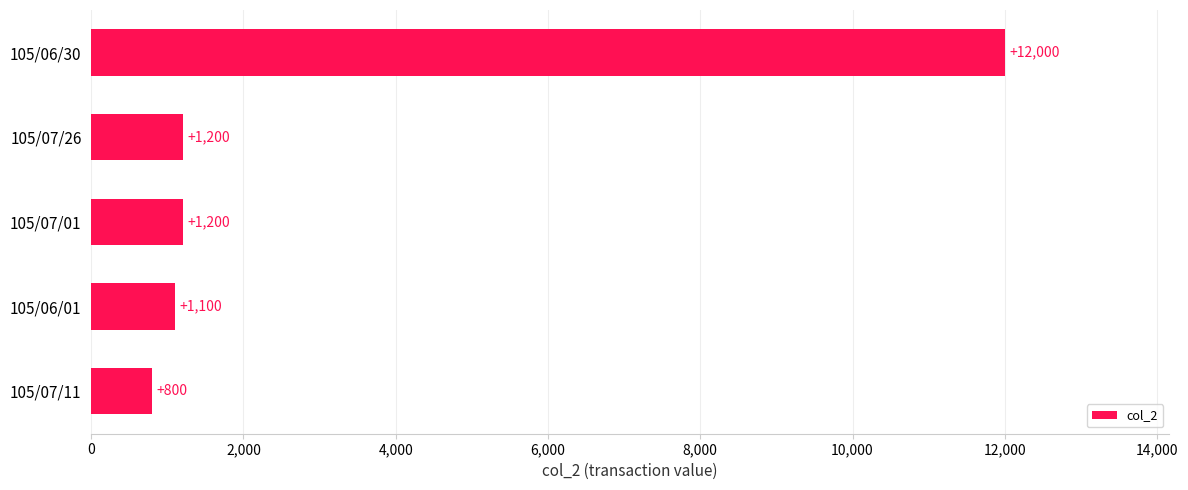

True or false: the data shows 1100 at 105/06/01.

True